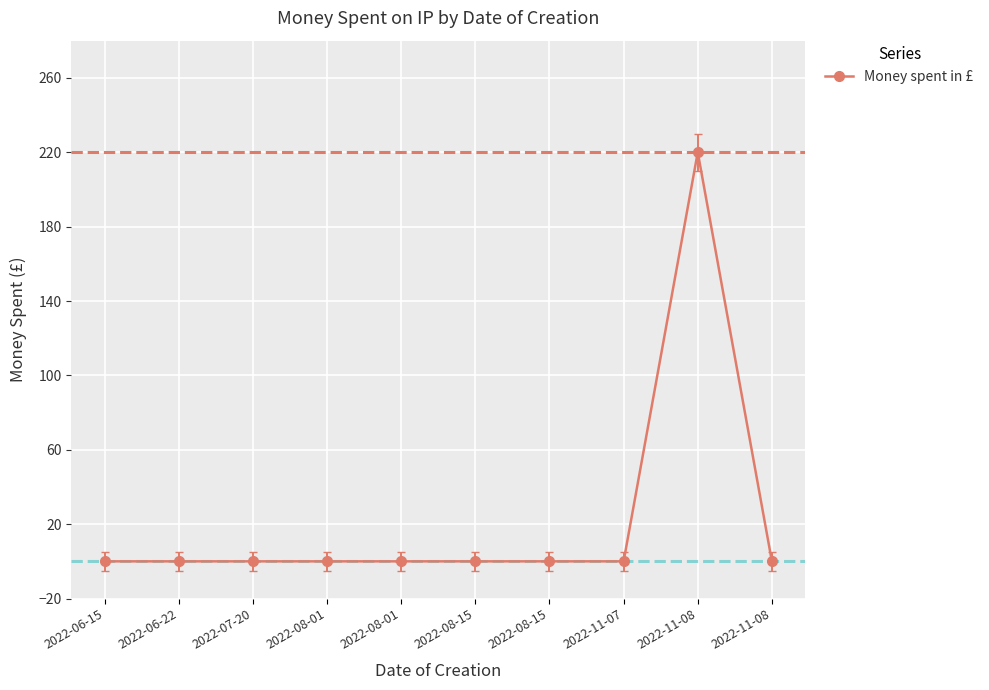

Is this an area chart (filled region under the line)?

No